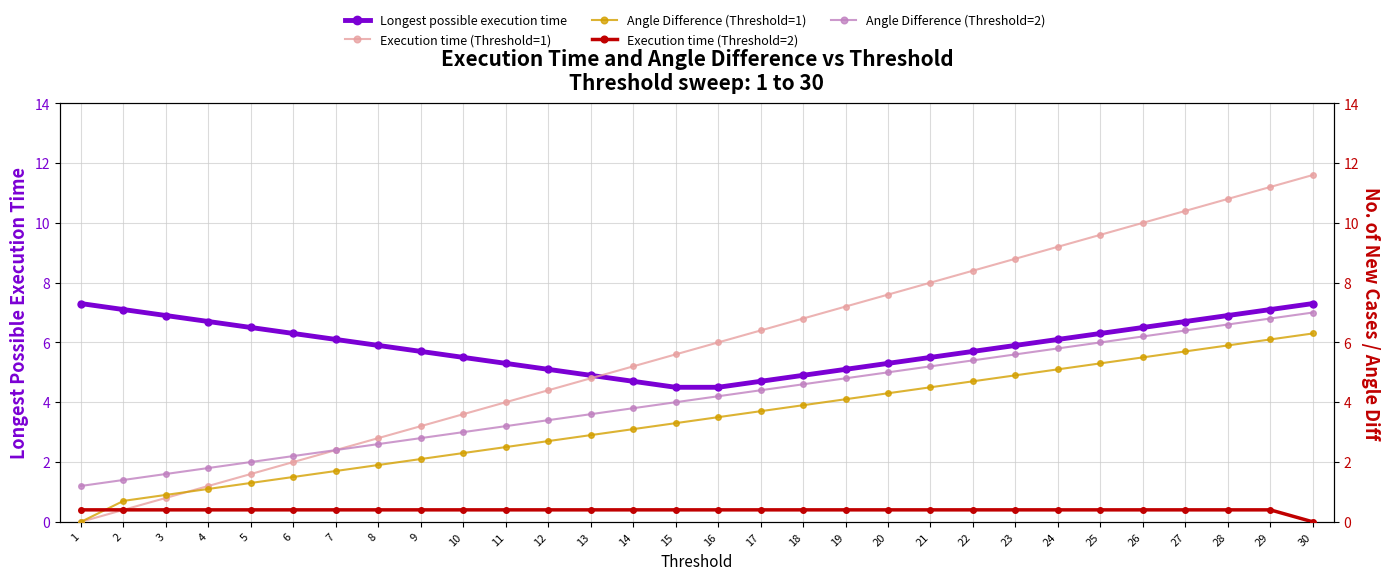

Does the chart display data point markers on the line(s)?

Yes